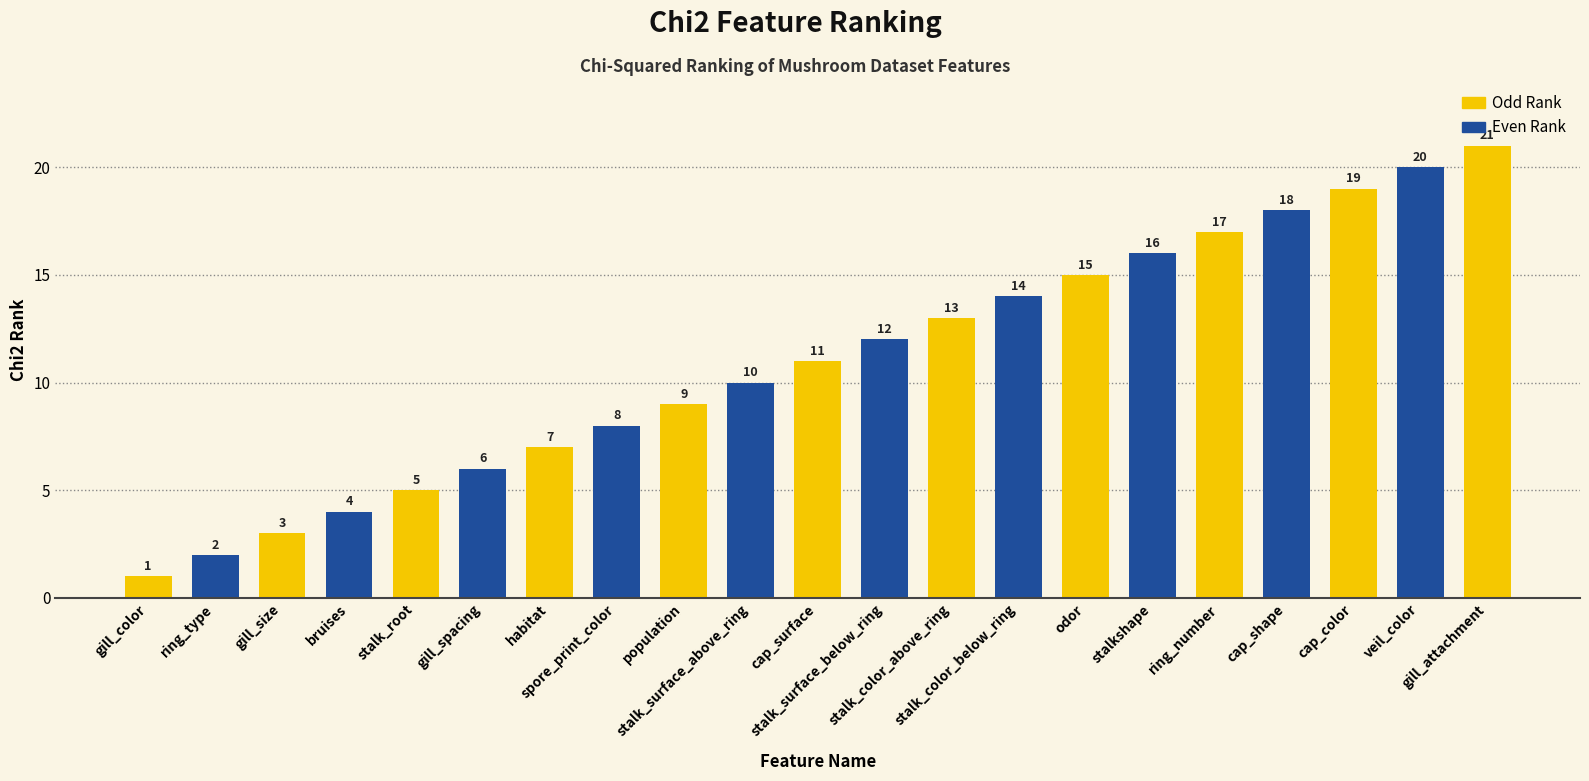

Where is the data nearest to the value 11?

cap_surface